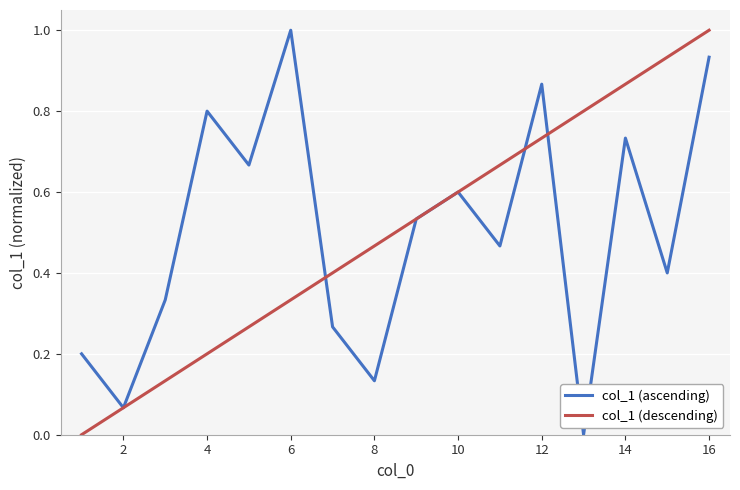

In col_1 (ascending), how many points are lower than both neighbors (excluding endpoints)?

6